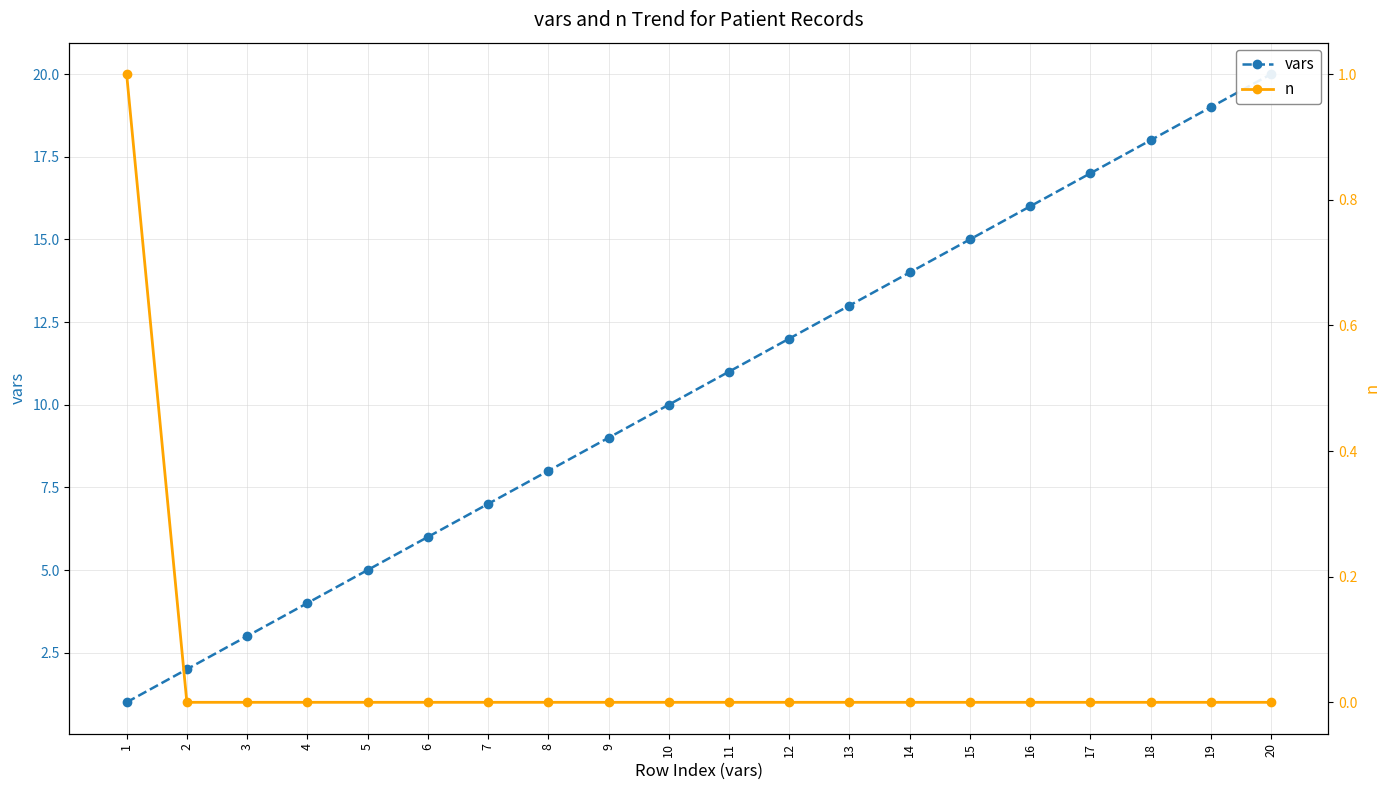

True or false: vars has more than 1 interior local peaks.

False